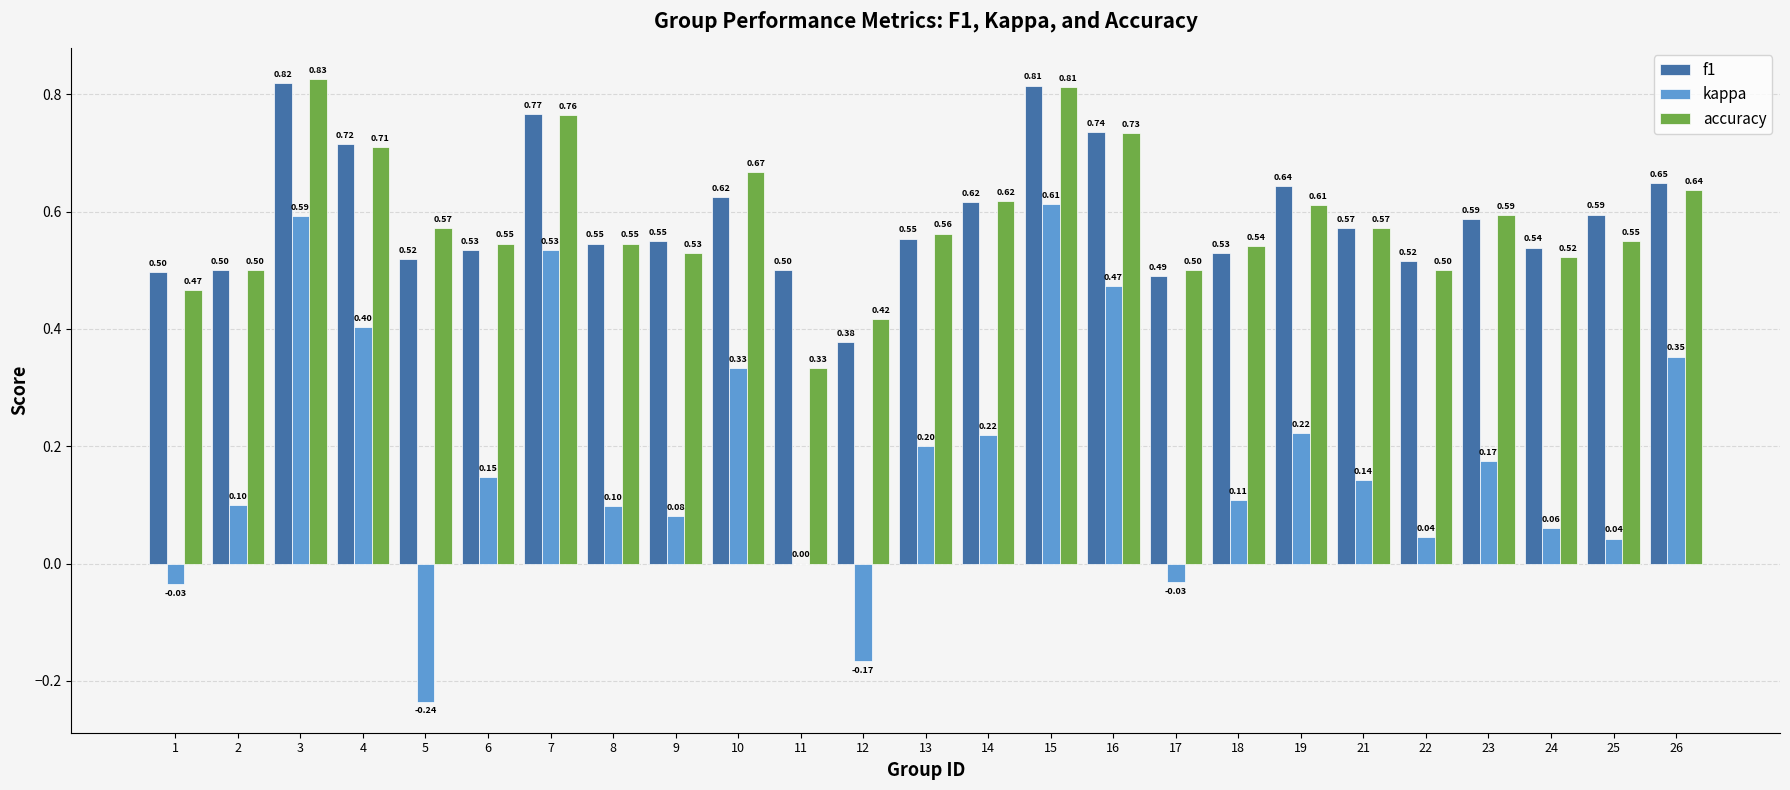

Which series has the largest range (max minus min)?

kappa